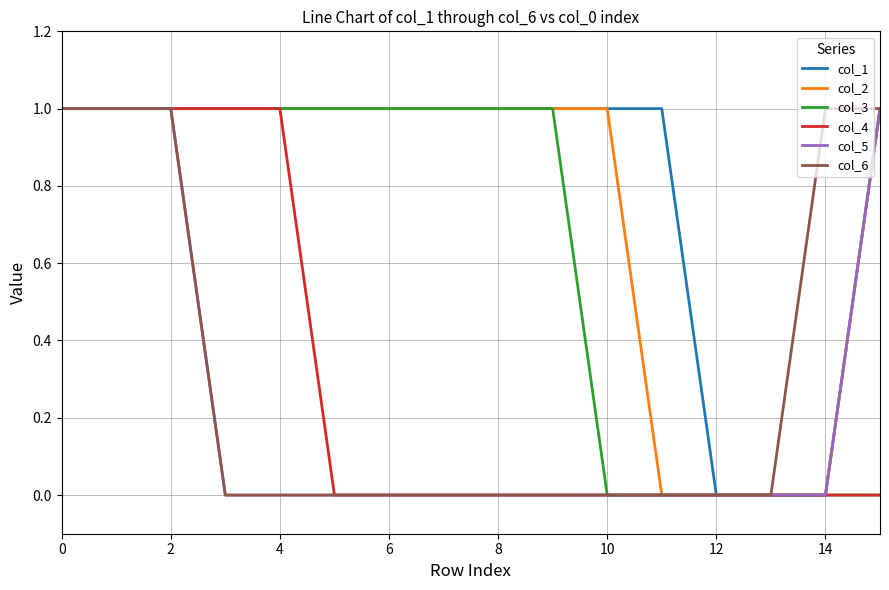

What are all the series names shown in the legend?

col_1, col_2, col_3, col_4, col_5, col_6